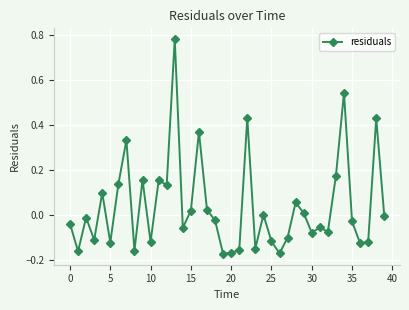

True or false: the data has more than 2 interior local peaks.

True